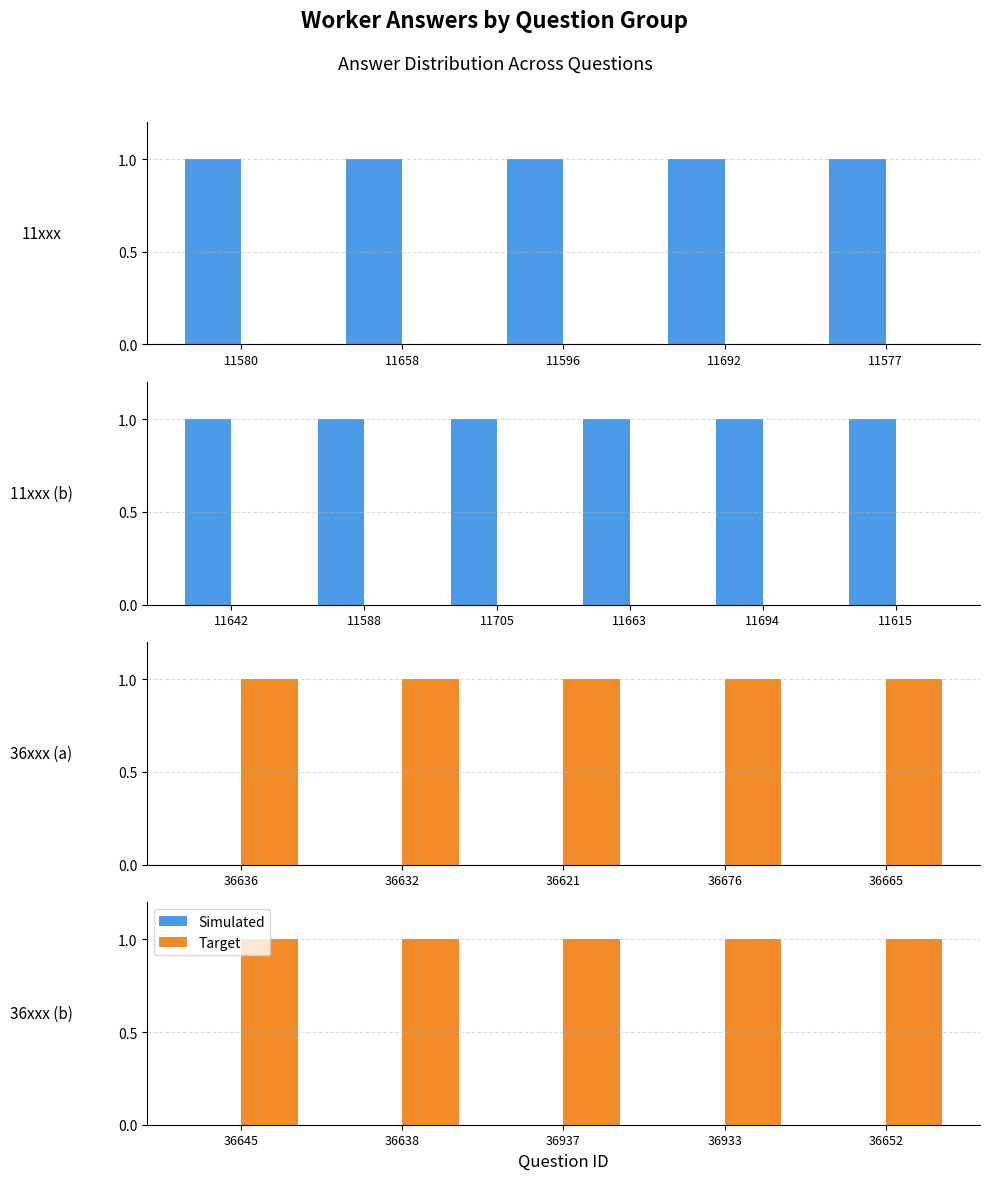

Which series has the largest range (max minus min)?

Simulated